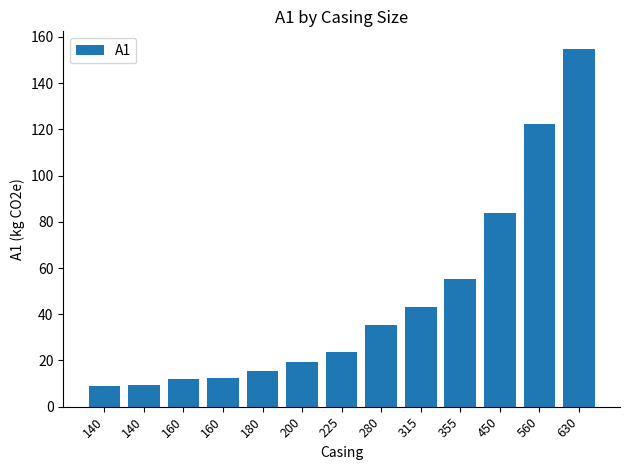

Where is the data nearest to the value 81?

450